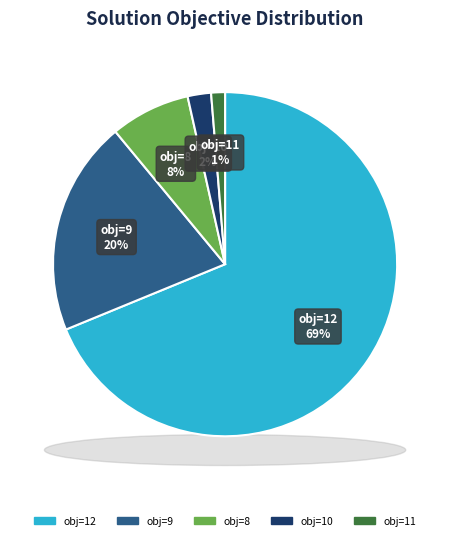

Is 8 the majority of the pie?

No